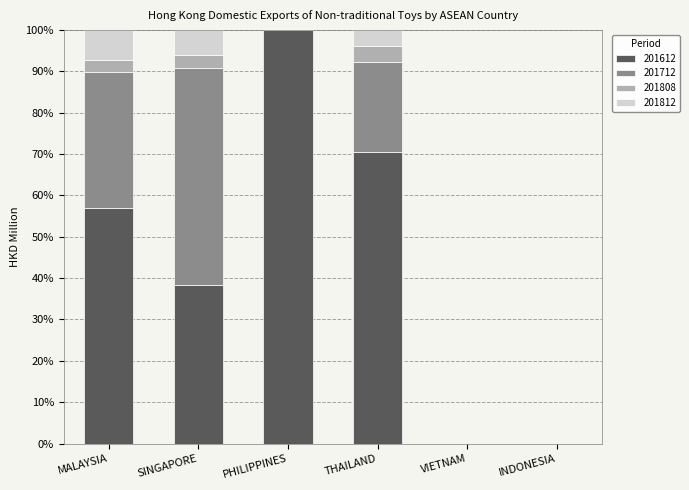

What are all the series names shown in the legend?

201612, 201712, 201808, 201812